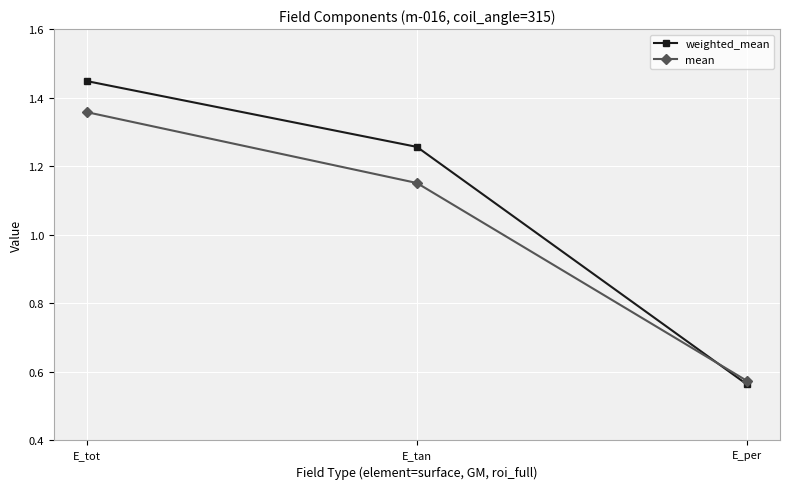

What is the sum of the weighted_mean values at E_tot and E_per?

2.0